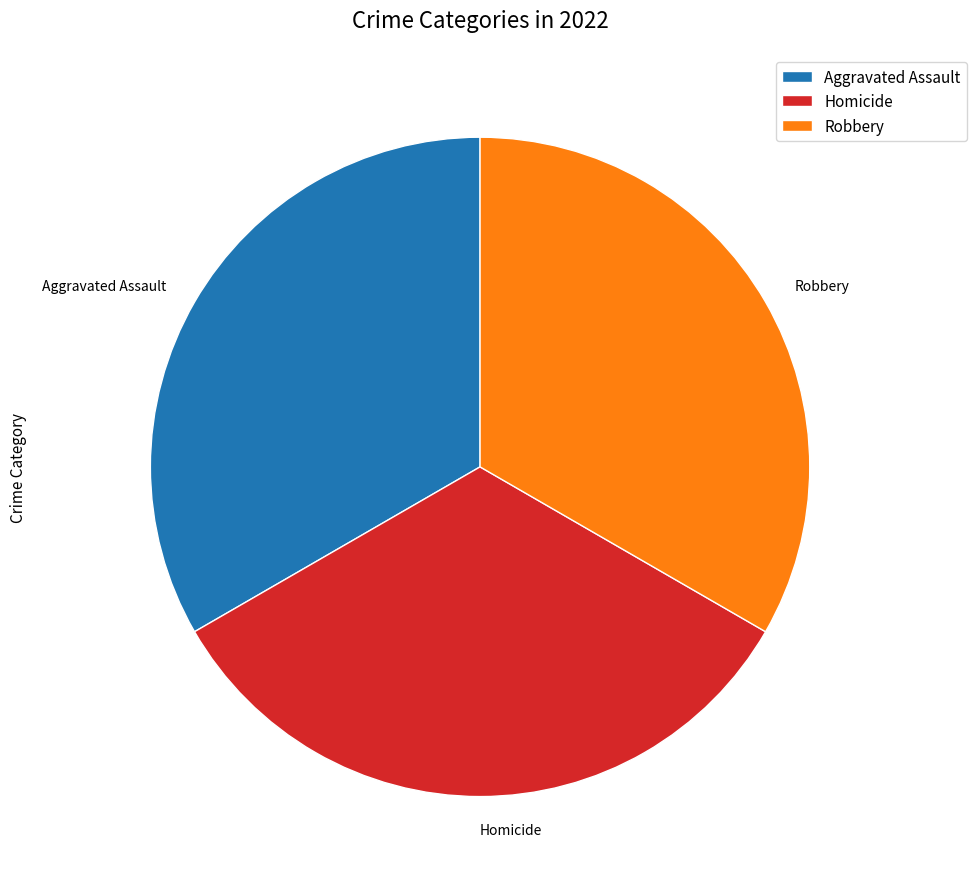

Approximately how many times larger is the value at Aggravated Assault compared to Homicide?

1.0